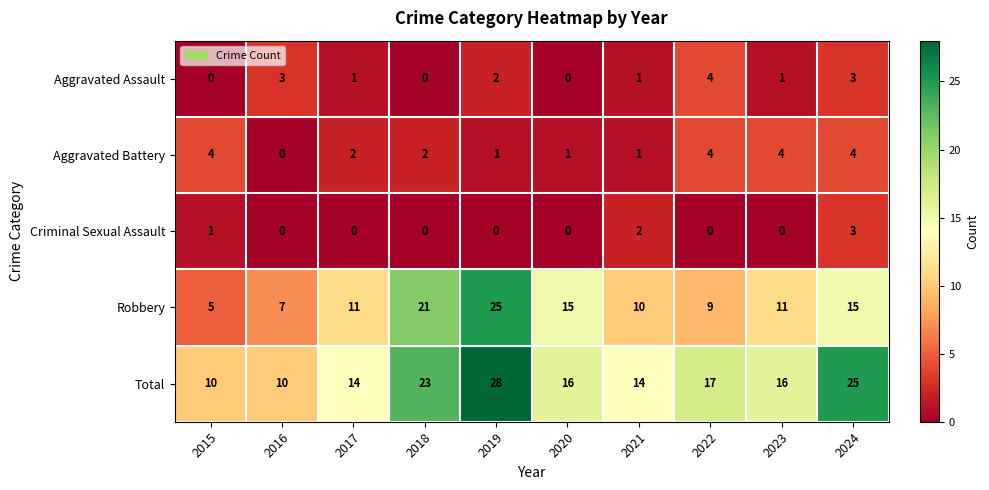

Count the number of data series in this chart.

5